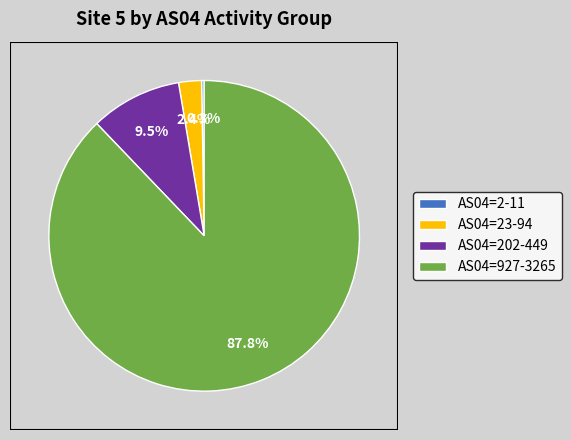

Does AS04=23-94 account for over 50% of the chart?

No